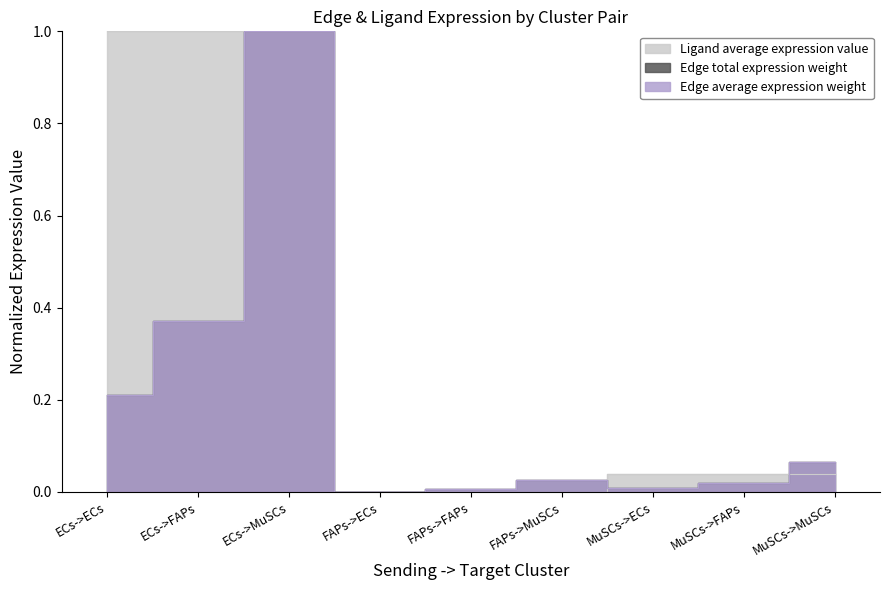

True or false: Ligand average expression value has more than 1 interior local peaks.

False